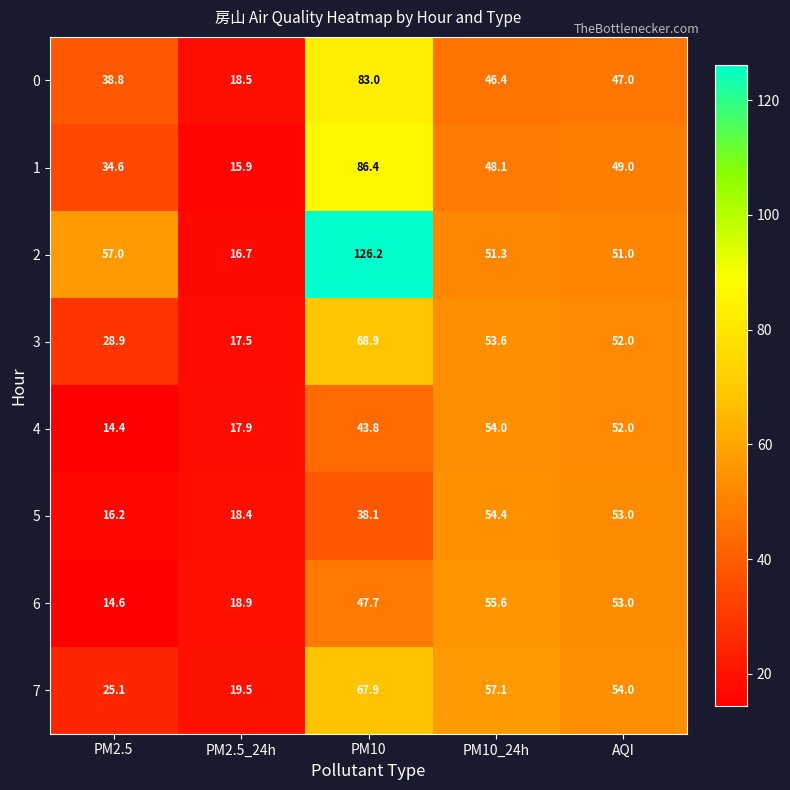

At how many categories does at least one series exceed 45?

4